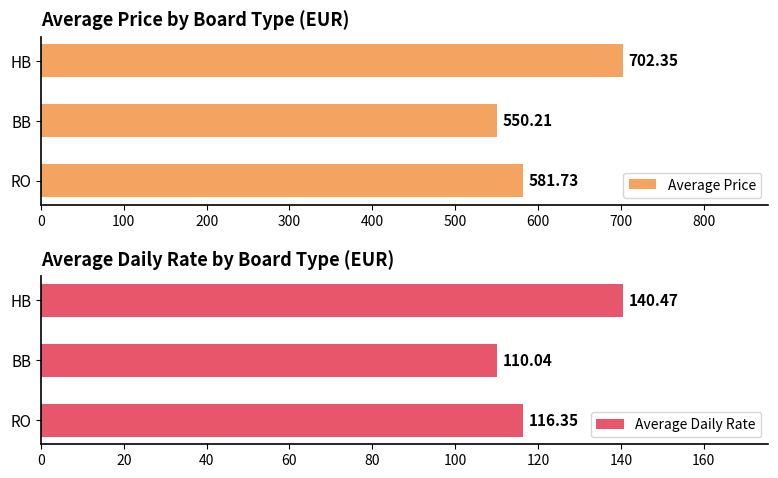

How many bars are there in total?

6